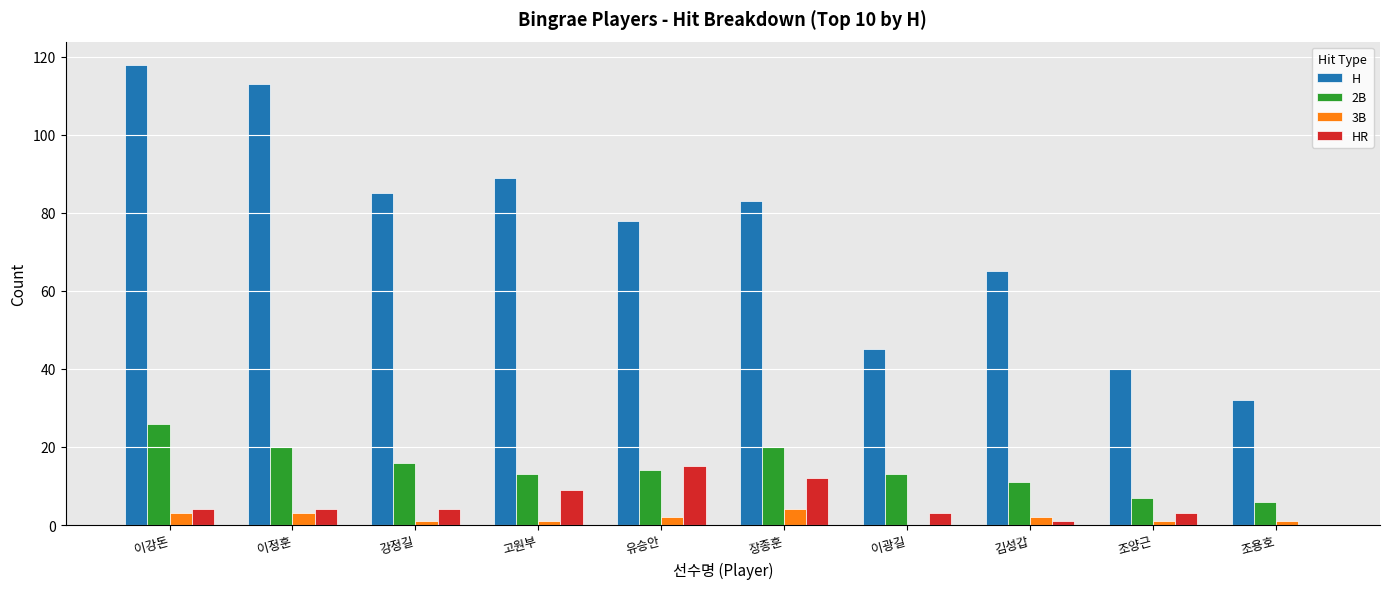

At which category is the sum across all series the highest?

이강돈